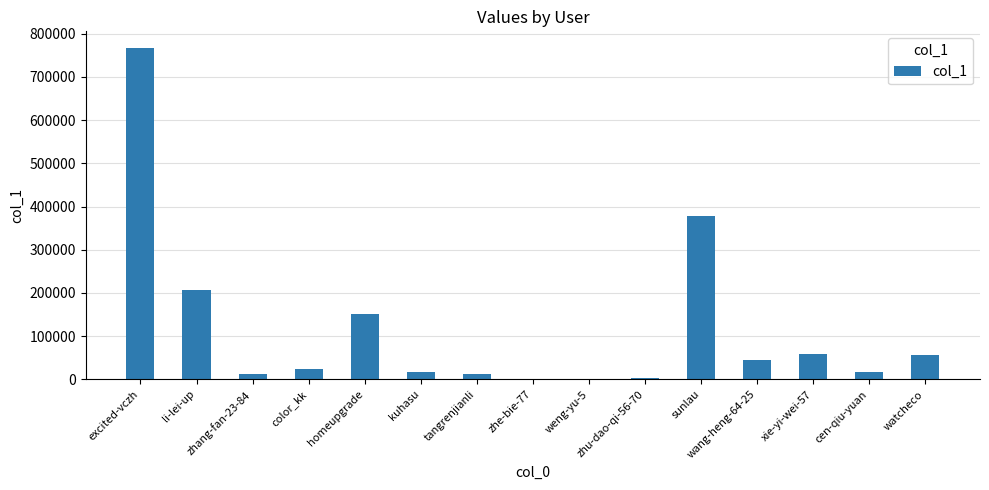

The value at kuhasu is 17031. True or false?

True